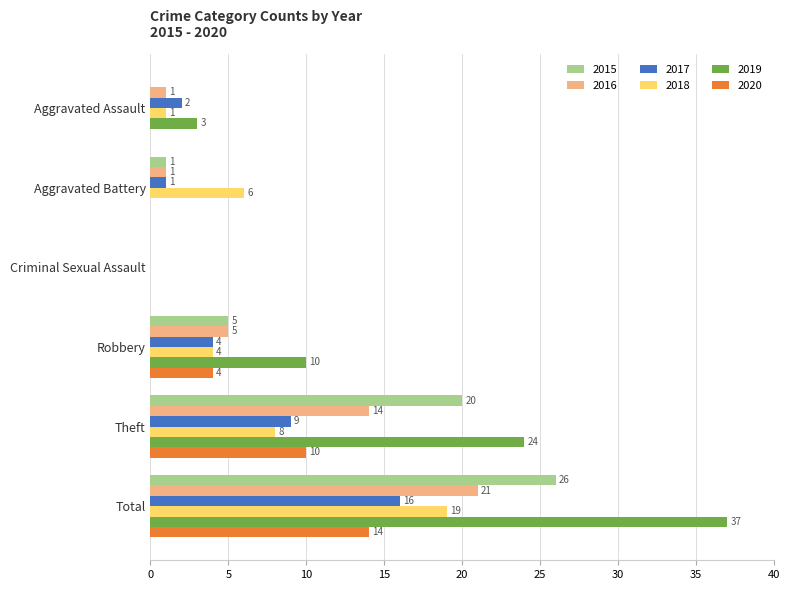

What is the maximum value shown in the chart?

37